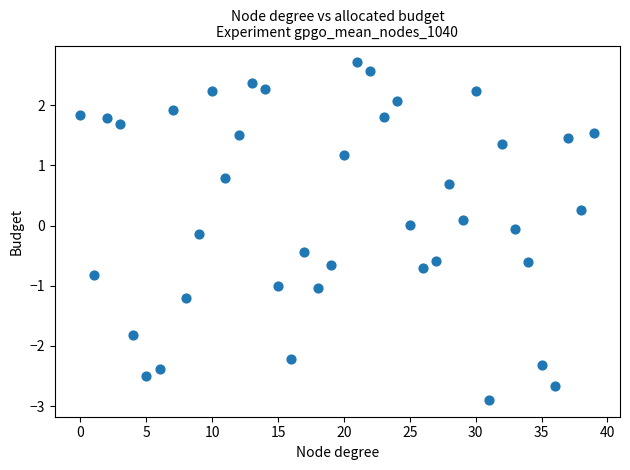

What is the range of Y values (max minus min)?

5.6